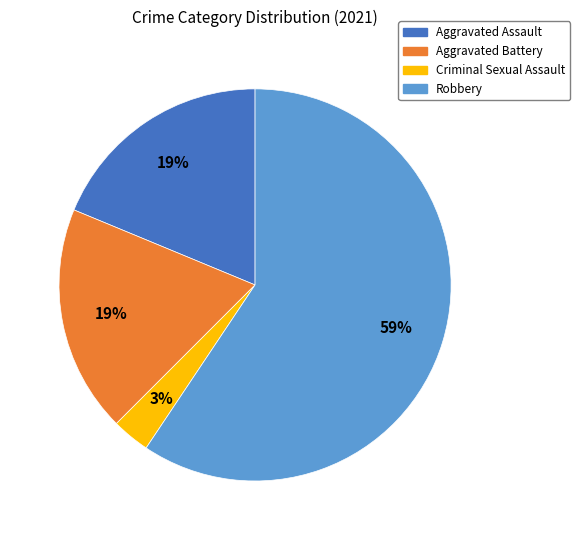

What percentage is the Aggravated Assault slice, to the nearest percent?

19%